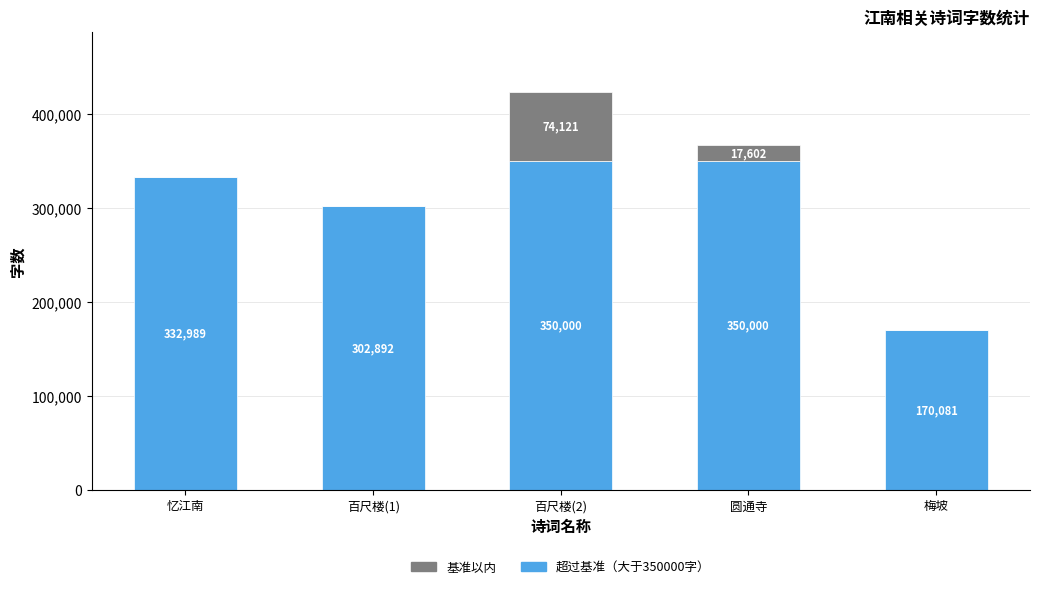

What is the total value across all series at 百尺楼(1)?

302892